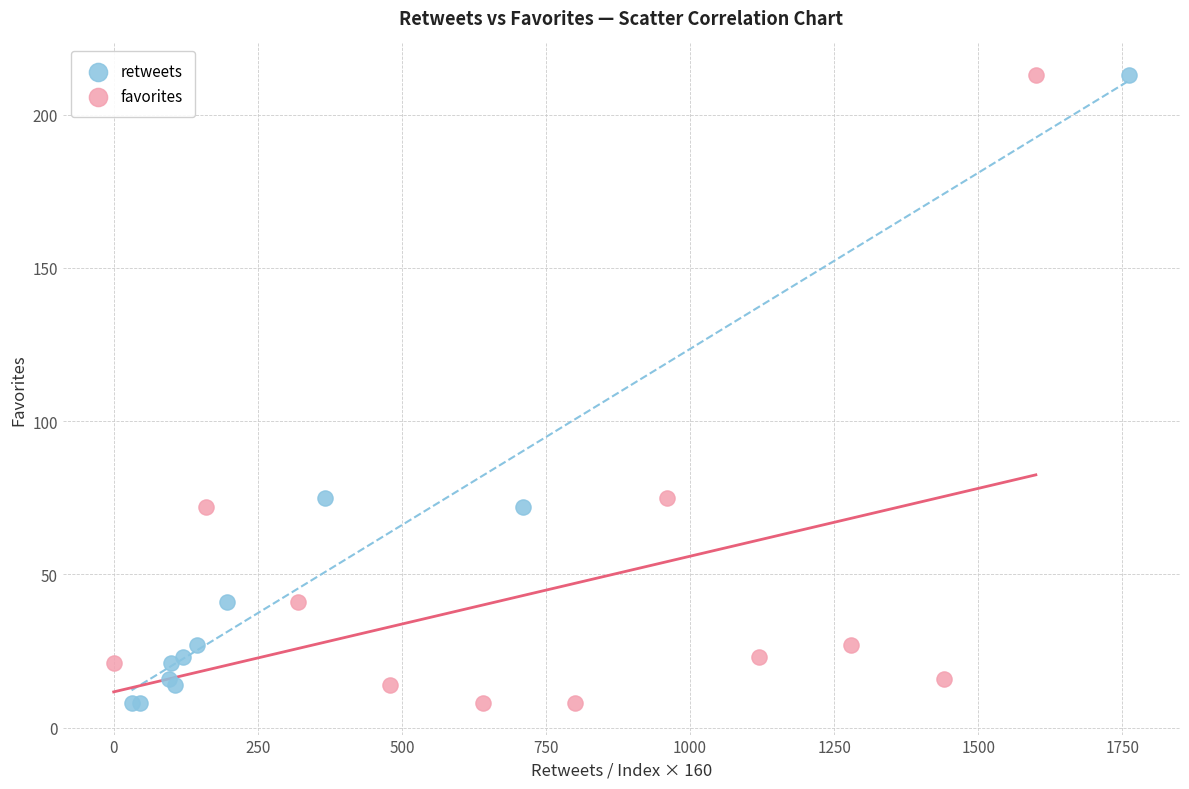

What are all the series names shown in the legend?

retweets, favorites